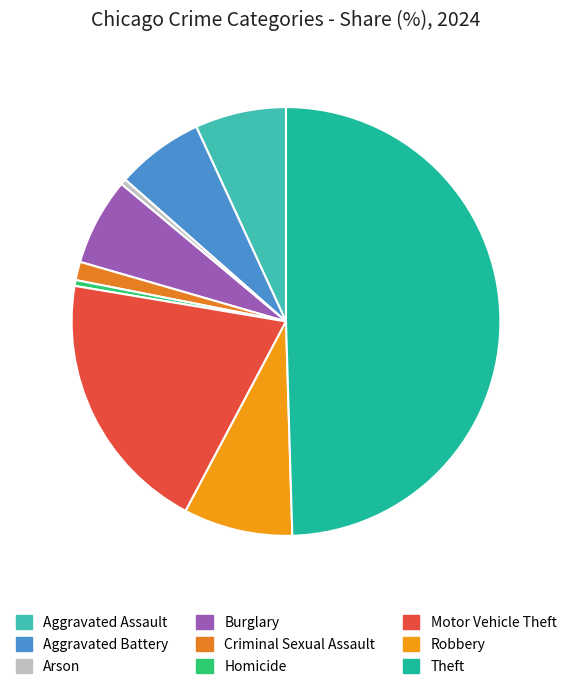

Is Aggravated Battery the majority of the pie?

No